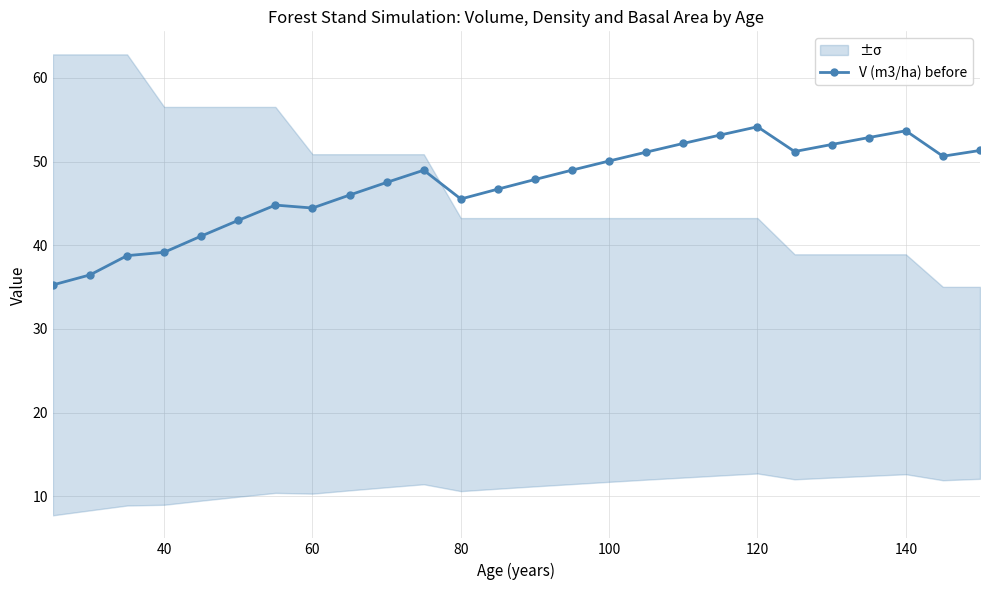

What is the maximum value for V (m3/ha) before?

54.2